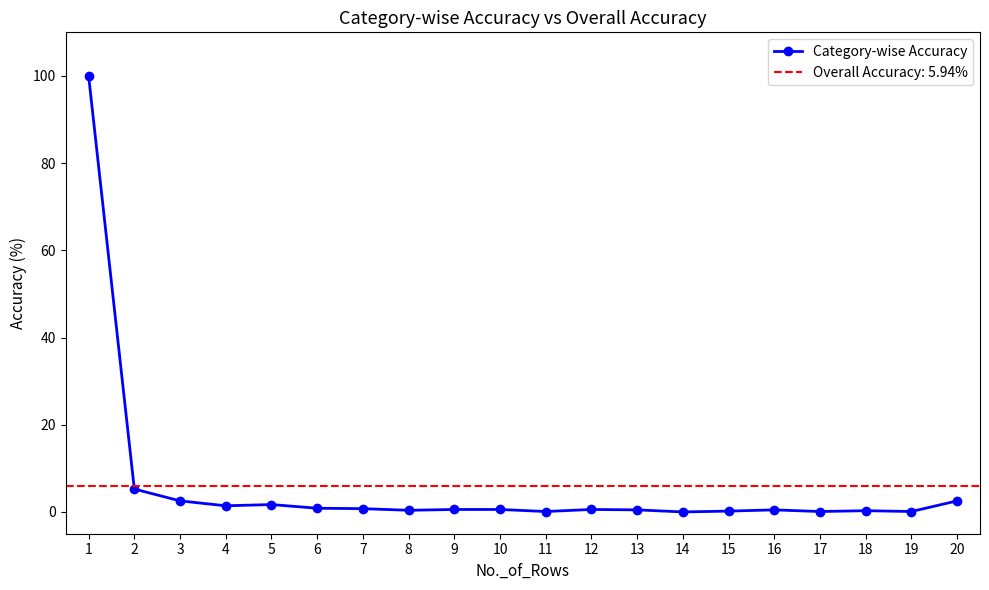

Reading left to right, list all the values displayed in this chart.

1=100.0	2=5.3	3=2.5	4=1.4	5=1.7	6=0.8	7=0.8	8=0.4	9=0.6	10=0.6	11=0.1	12=0.6	13=0.5	14=0.0	15=0.2	16=0.5	17=0.1	18=0.3	19=0.1	20=2.5